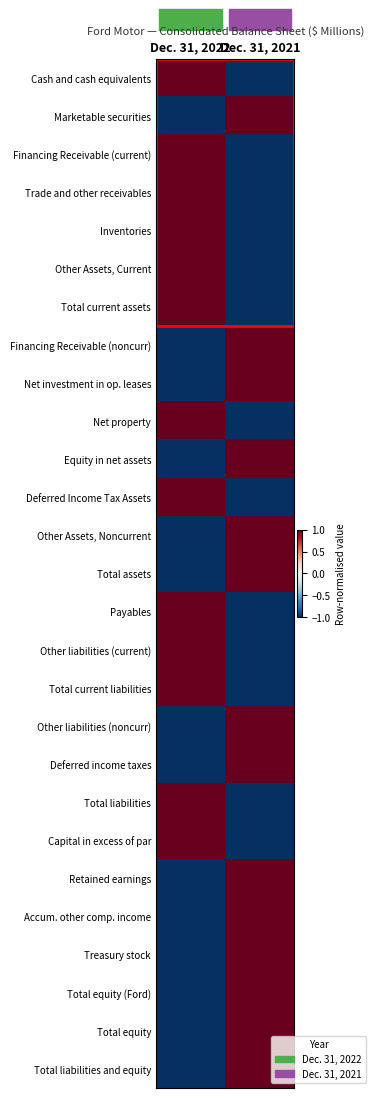

Reading left to right, list all the values displayed in this chart.

Cash and cash equivalents: Dec. 31, 2022=1	Dec. 31, 2021=-1
Marketable securities: Dec. 31, 2022=-1	Dec. 31, 2021=1
Financing Receivable (current): Dec. 31, 2022=1	Dec. 31, 2021=-1
Trade and other receivables: Dec. 31, 2022=1	Dec. 31, 2021=-1
Inventories: Dec. 31, 2022=1	Dec. 31, 2021=-1
Other Assets, Current: Dec. 31, 2022=1	Dec. 31, 2021=-1
Total current assets: Dec. 31, 2022=1	Dec. 31, 2021=-1
Financing Receivable (noncurr): Dec. 31, 2022=-1	Dec. 31, 2021=1
Net investment in op. leases: Dec. 31, 2022=-1	Dec. 31, 2021=1
Net property: Dec. 31, 2022=1	Dec. 31, 2021=-1
Equity in net assets: Dec. 31, 2022=-1	Dec. 31, 2021=1
Deferred Income Tax Assets: Dec. 31, 2022=1	Dec. 31, 2021=-1
Other Assets, Noncurrent: Dec. 31, 2022=-1	Dec. 31, 2021=1
Total assets: Dec. 31, 2022=-1	Dec. 31, 2021=1
Payables: Dec. 31, 2022=1	Dec. 31, 2021=-1
Other liabilities (current): Dec. 31, 2022=1	Dec. 31, 2021=-1
Total current liabilities: Dec. 31, 2022=1	Dec. 31, 2021=-1
Other liabilities (noncurr): Dec. 31, 2022=-1	Dec. 31, 2021=1
Deferred income taxes: Dec. 31, 2022=-1	Dec. 31, 2021=1
Total liabilities: Dec. 31, 2022=1	Dec. 31, 2021=-1
Capital in excess of par: Dec. 31, 2022=1	Dec. 31, 2021=-1
Retained earnings: Dec. 31, 2022=-1	Dec. 31, 2021=1
Accum. other comp. income: Dec. 31, 2022=-1	Dec. 31, 2021=1
Treasury stock: Dec. 31, 2022=-1	Dec. 31, 2021=1
Total equity (Ford): Dec. 31, 2022=-1	Dec. 31, 2021=1
Total equity: Dec. 31, 2022=-1	Dec. 31, 2021=1
Total liabilities and equity: Dec. 31, 2022=-1	Dec. 31, 2021=1